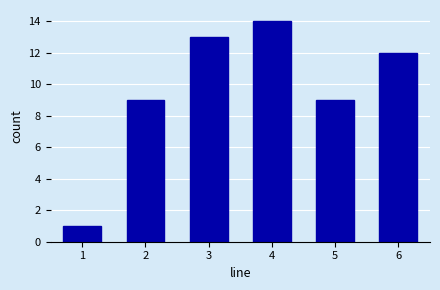

Over which range of the x-axis is the bar tallest?

3.5 to 4.5